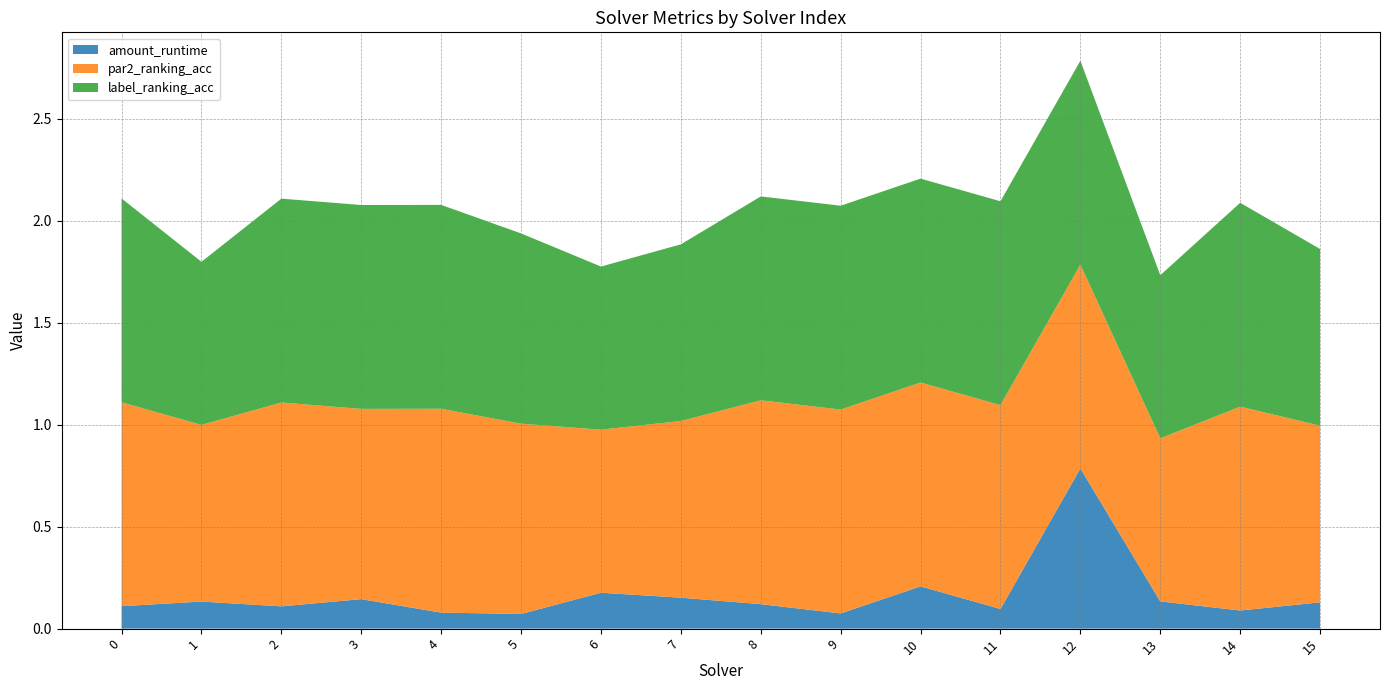

Reading left to right, extract all data points from this chart.

amount_runtime: 0=0.1	1=0.1	2=0.1	3=0.1	4=0.1	5=0.1	6=0.2	7=0.2	8=0.1	9=0.1	10=0.2	11=0.1	12=0.8	13=0.1	14=0.1	15=0.1
par2_ranking_acc: 0=1.0	1=0.9	2=1.0	3=0.9	4=1.0	5=0.9	6=0.8	7=0.9	8=1.0	9=1.0	10=1.0	11=1.0	12=1.0	13=0.8	14=1.0	15=0.9
label_ranking_acc: 0=1.0	1=0.8	2=1.0	3=1.0	4=1.0	5=0.9	6=0.8	7=0.9	8=1.0	9=1.0	10=1.0	11=1.0	12=1.0	13=0.8	14=1.0	15=0.9